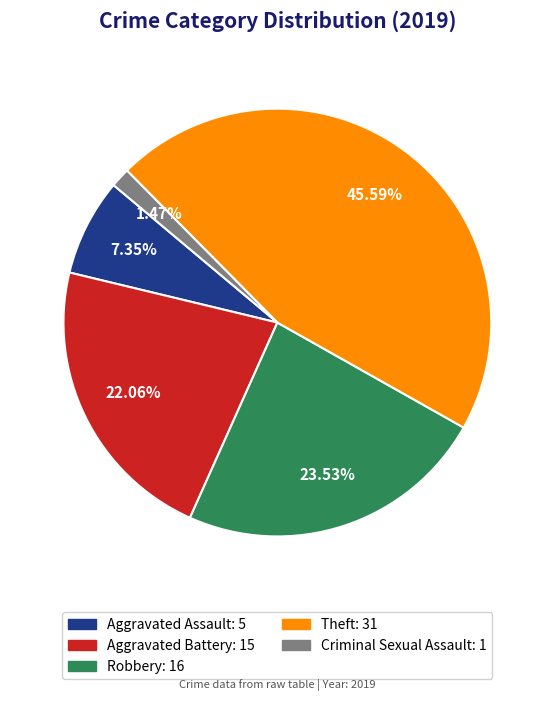

Does any single category account for the majority?

No